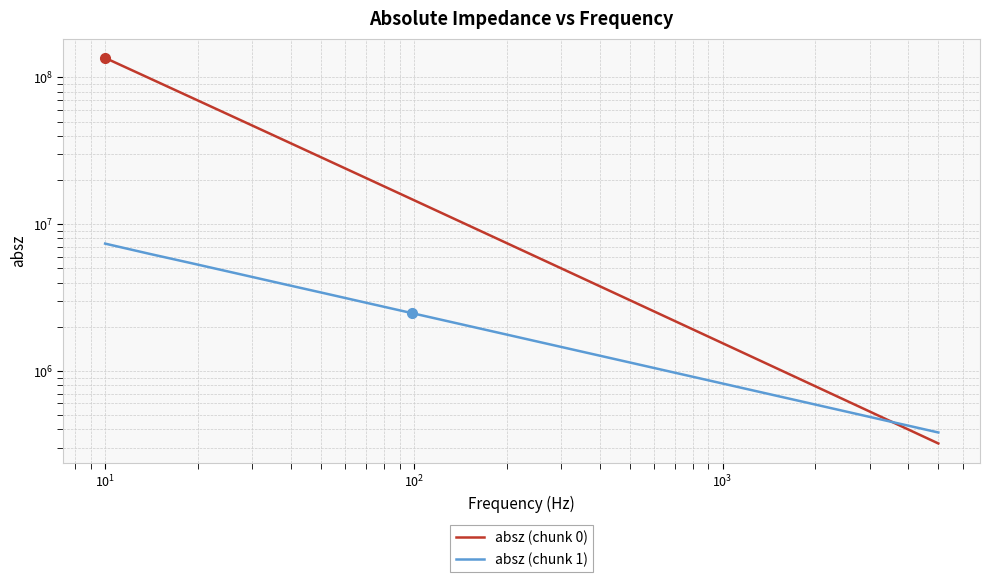

How many lines are shown in the chart?

2